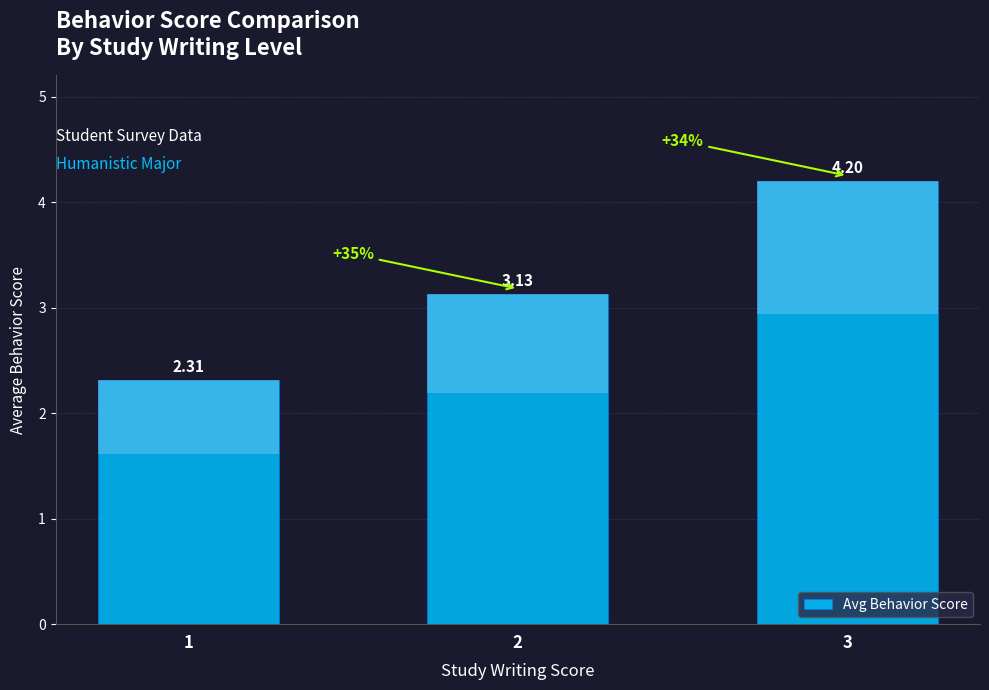

The value at 1 is 1.2. True or false?

False